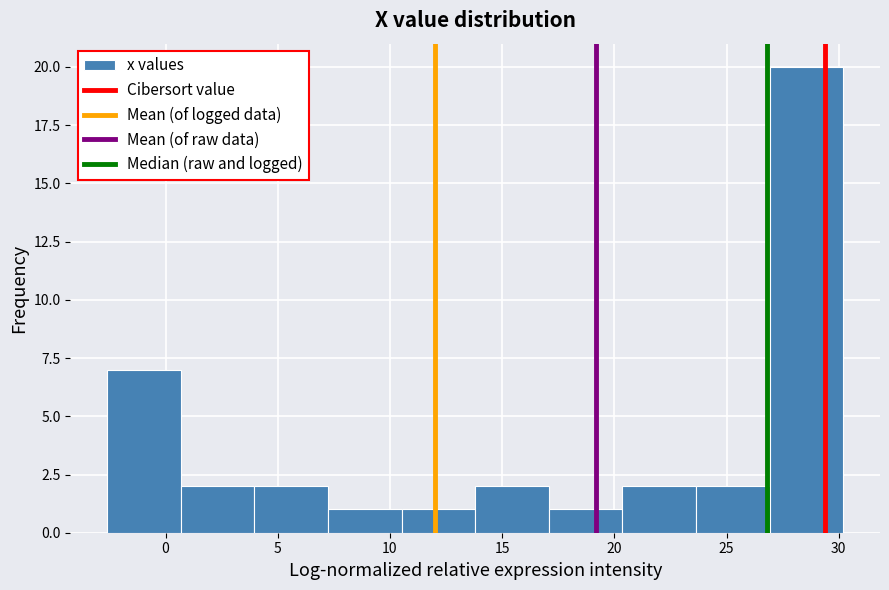

Reading left to right, transcribe this chart: for each bar, give the range it covers on the x-axis and its height. Neither the bar edges nor the heights are printed on the chart, so give them approximately, as read against the axes.

-2.5 to 0.5: 7
0.5 to 4.0: 2
4.0 to 7.0: 2
7.0 to 10.5: 1
10.5 to 14.0: 1
14.0 to 17.0: 2
17.0 to 20.5: 1
20.5 to 23.5: 2
23.5 to 27.0: 2
27.0 to 30.0: 20